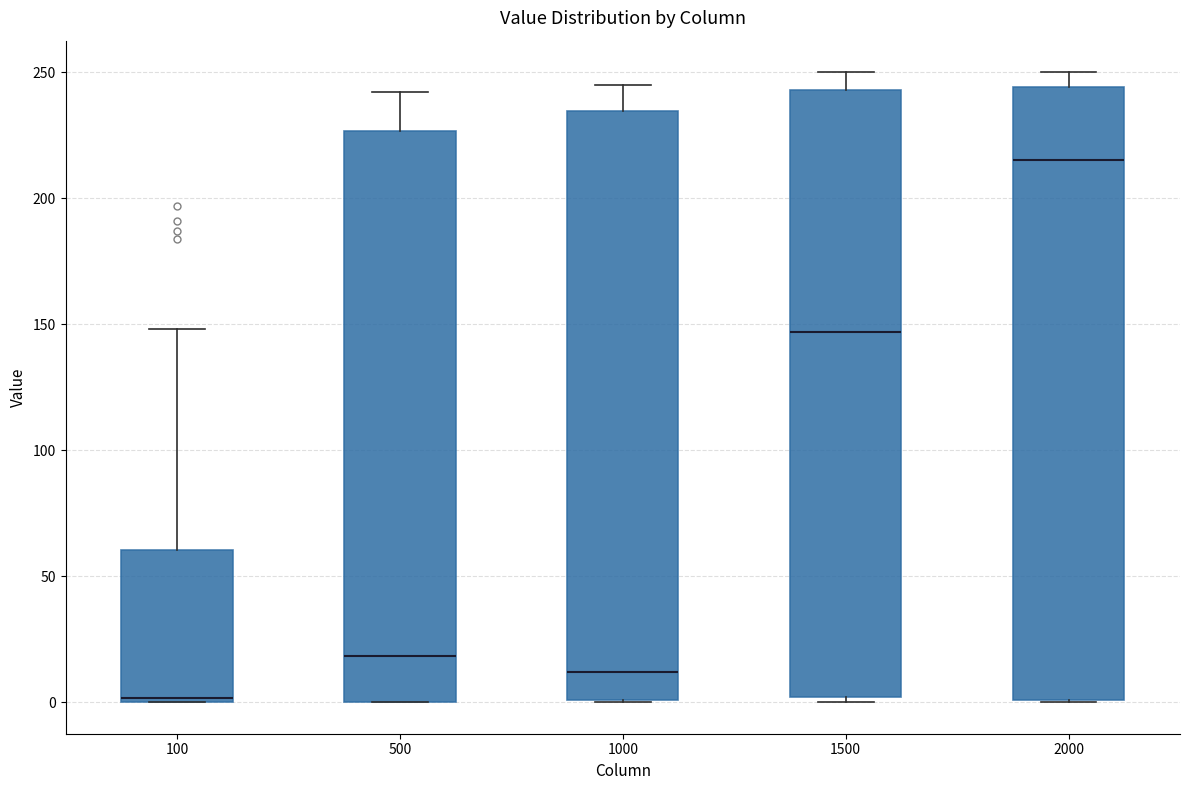

Where does the median line of the box at x = 500 sit on the y-axis? The values are not printed on the chart, so give them approximately, as read against the axis.

20